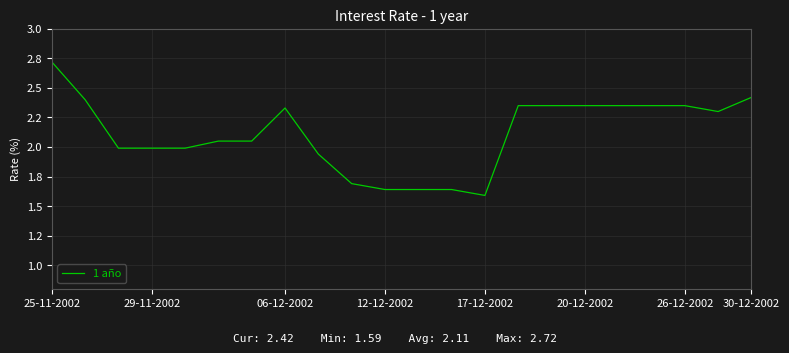

Does the chart have visible grid lines?

Yes